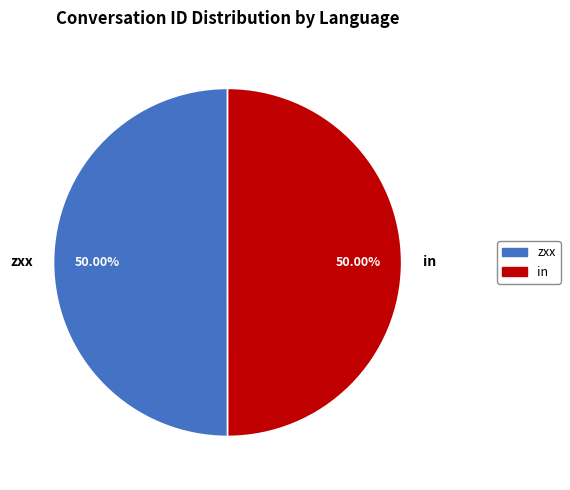

Approximately how many times larger is the value at in compared to zxx?

1.0